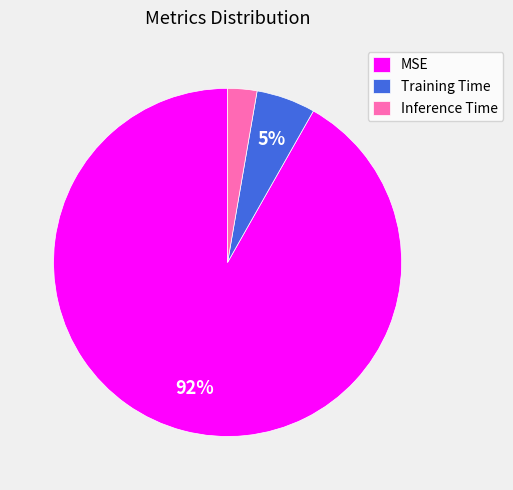

Is there a majority slice in this chart?

Yes